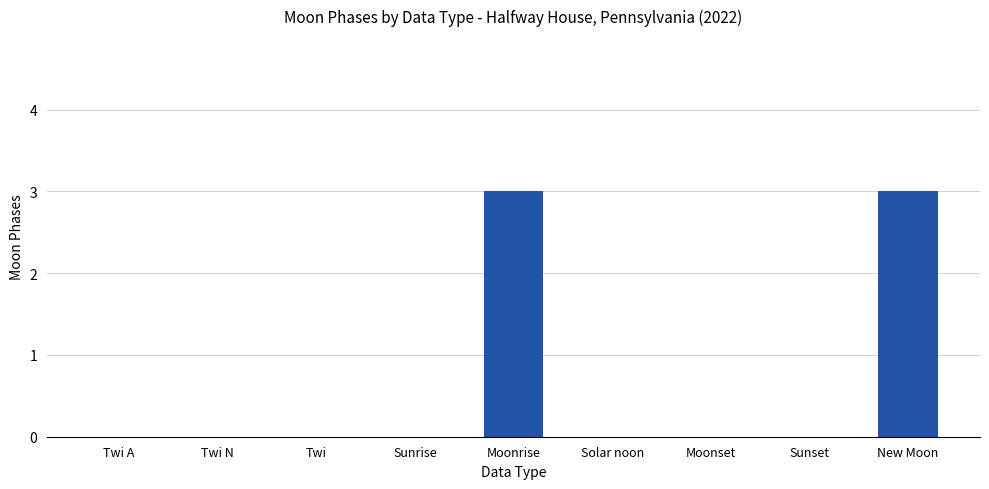

What is the sum of all values?

6